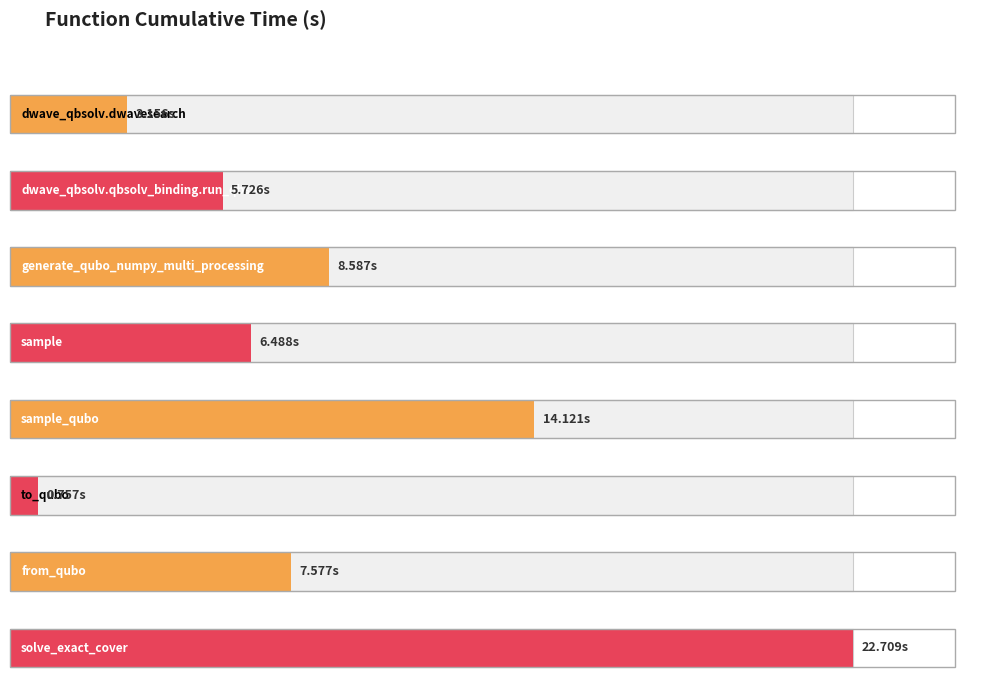

What is the label of the 7th bar from the left?

from_qubo